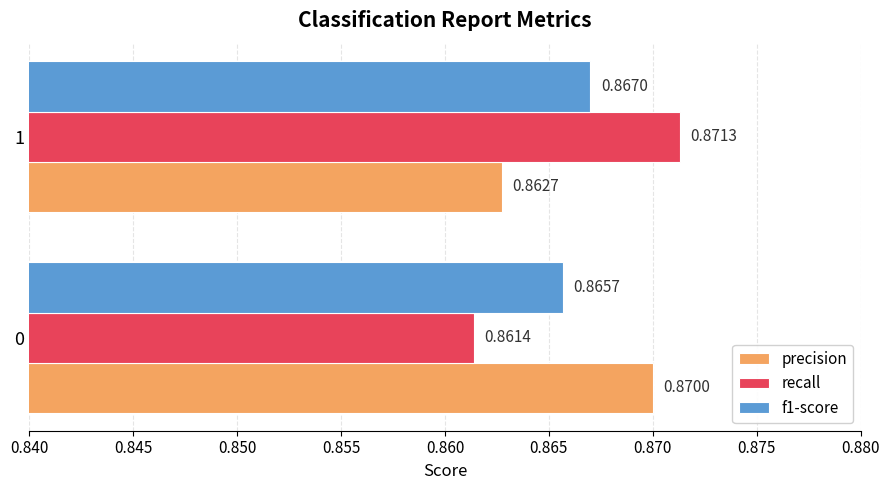

What are all the series names shown in the legend?

precision, recall, f1-score